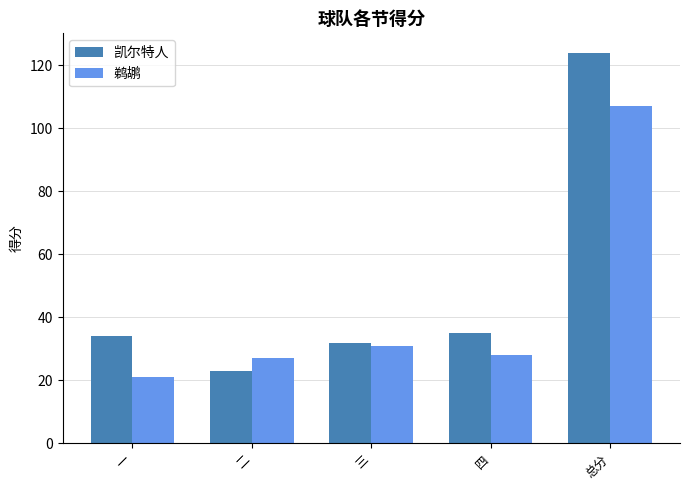

Are the bars horizontal?

No